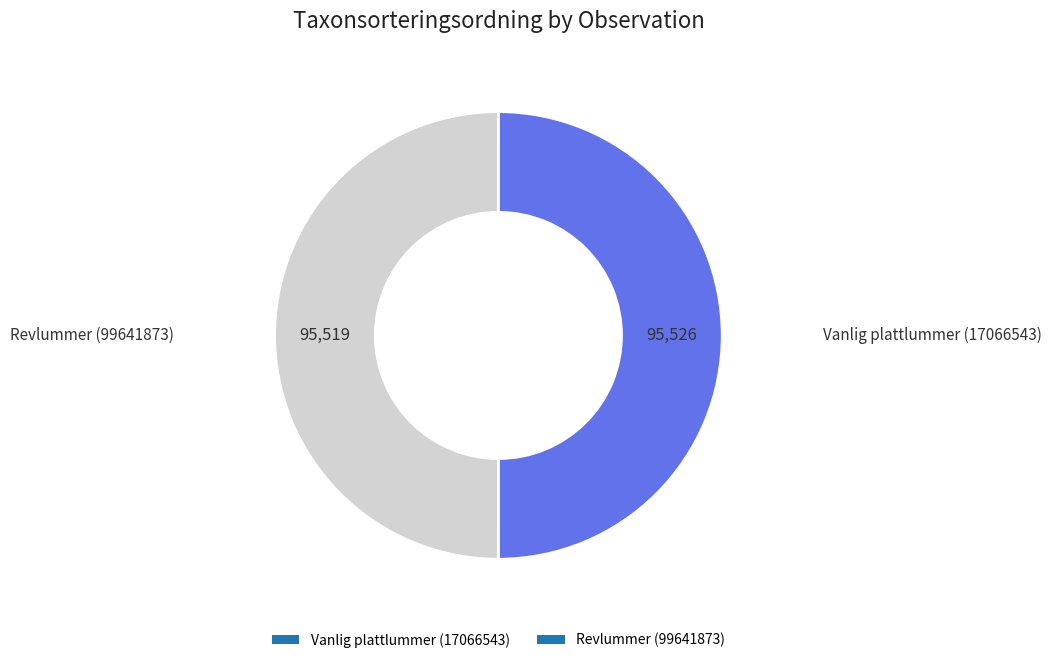

Combined, do Revlummer (99641873) and Vanlig plattlummer (17066543) account for over 50%?

Yes